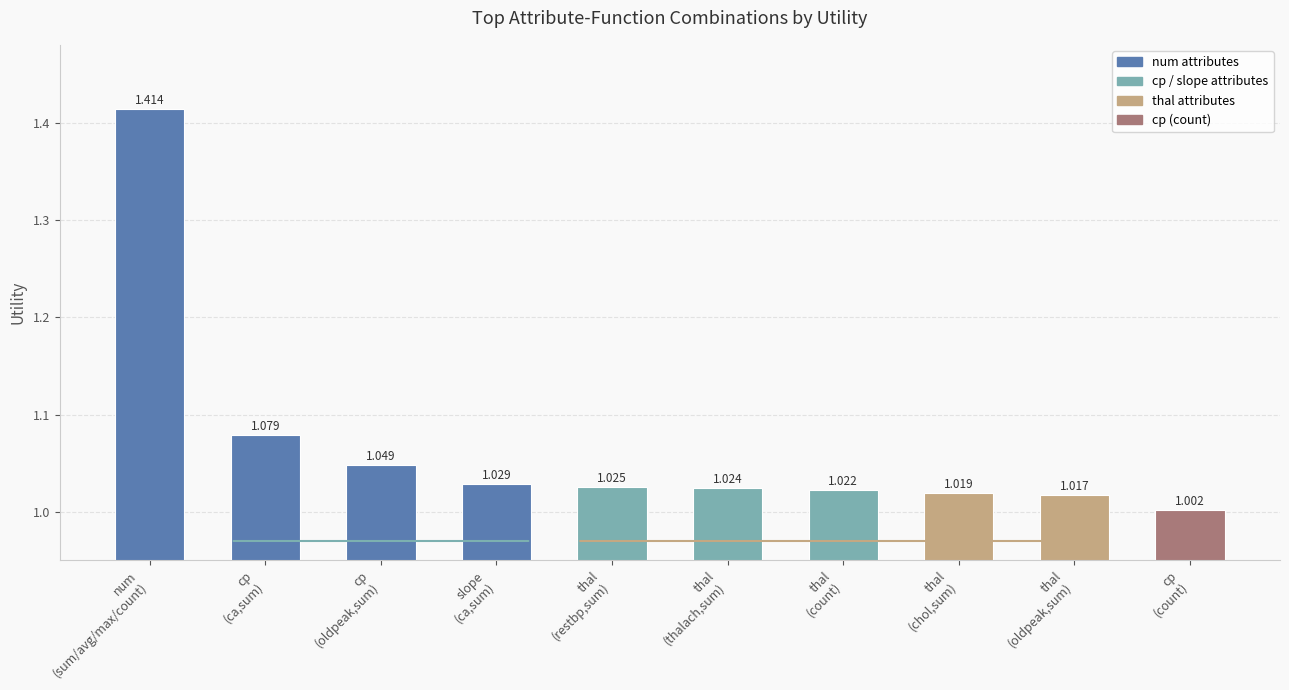

What is the label of the 6th bar from the left?

thal
(thalach,sum)